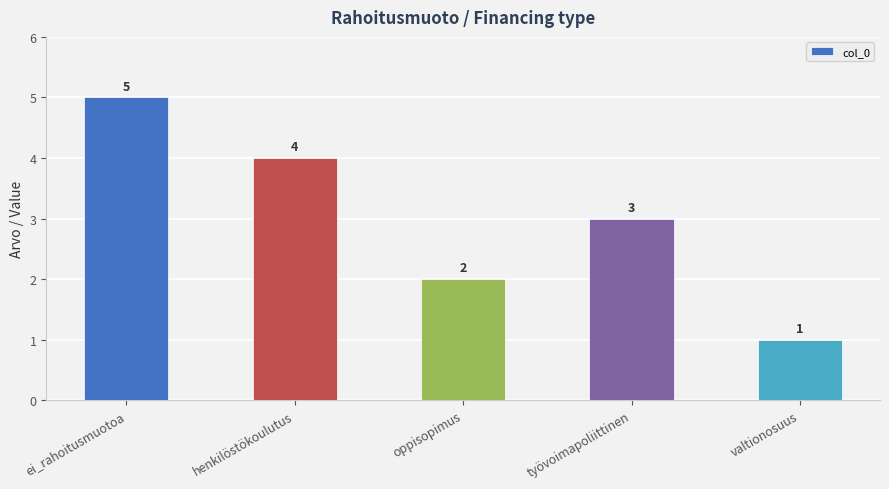

The value at ei_rahoitusmuotoa is 7. True or false?

False